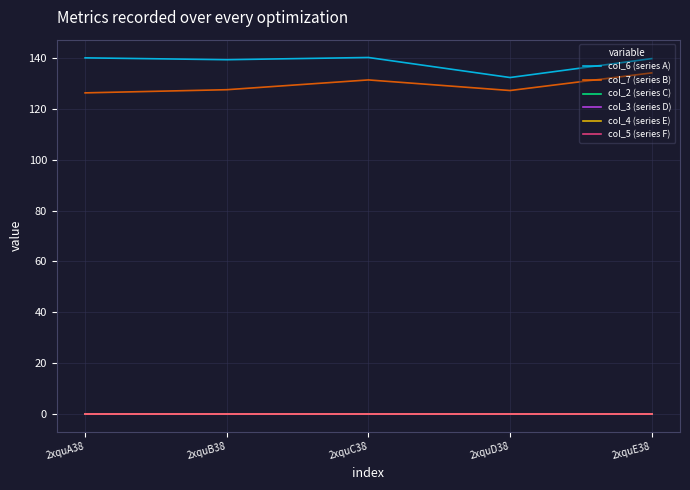

True or false: col_7 (series B) and col_6 (series A) cross at least once.

False